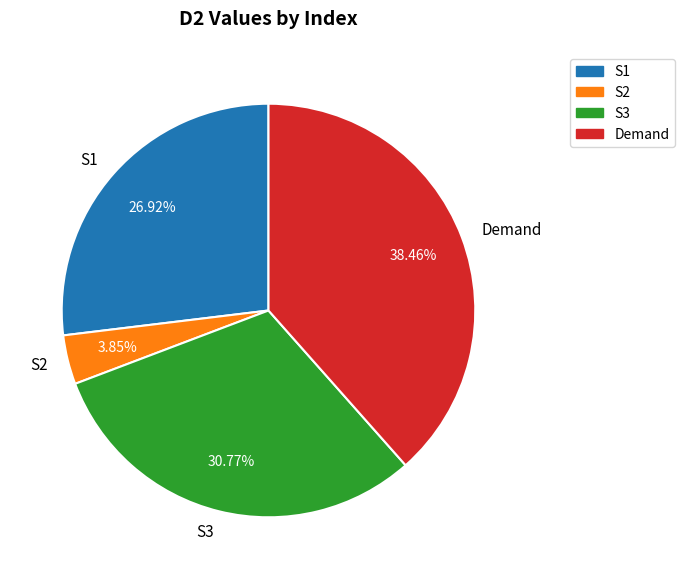

What percentage is the S3 slice, to the nearest percent?

31%